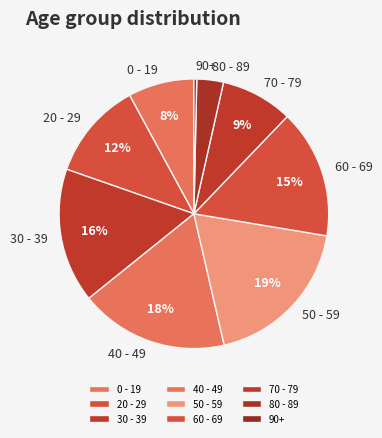

Does 90+ represent more than half of the total?

No